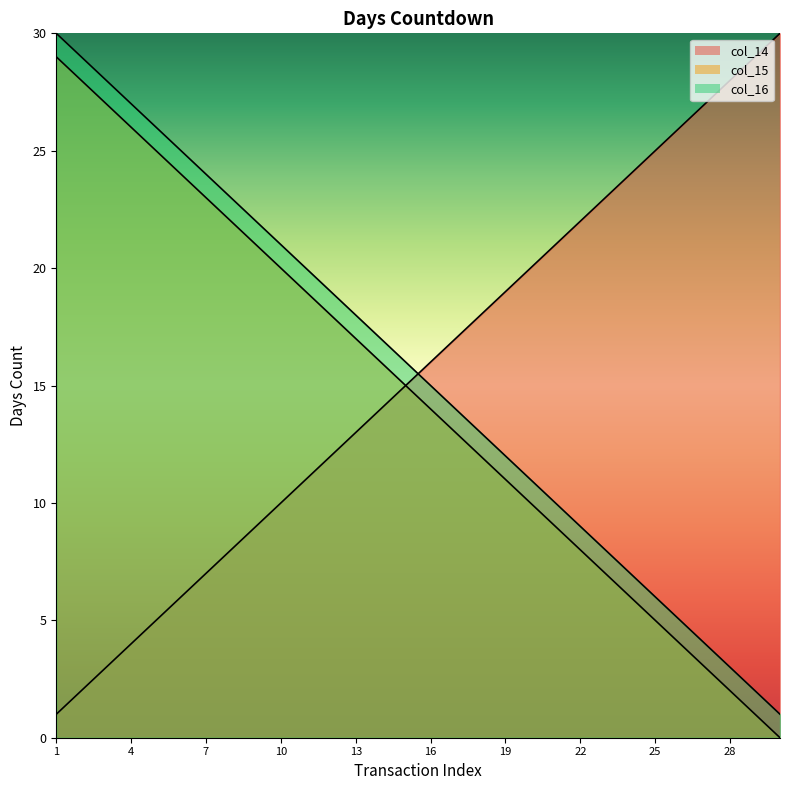

True or false: col_16 has a value of 3 at 29.

False